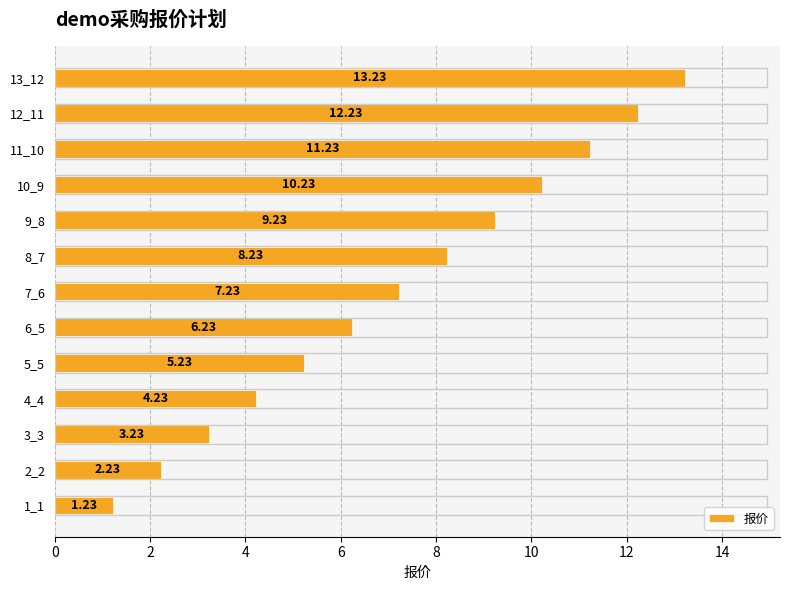

What is the change in value from 6_5 to 11_10?

+5.0